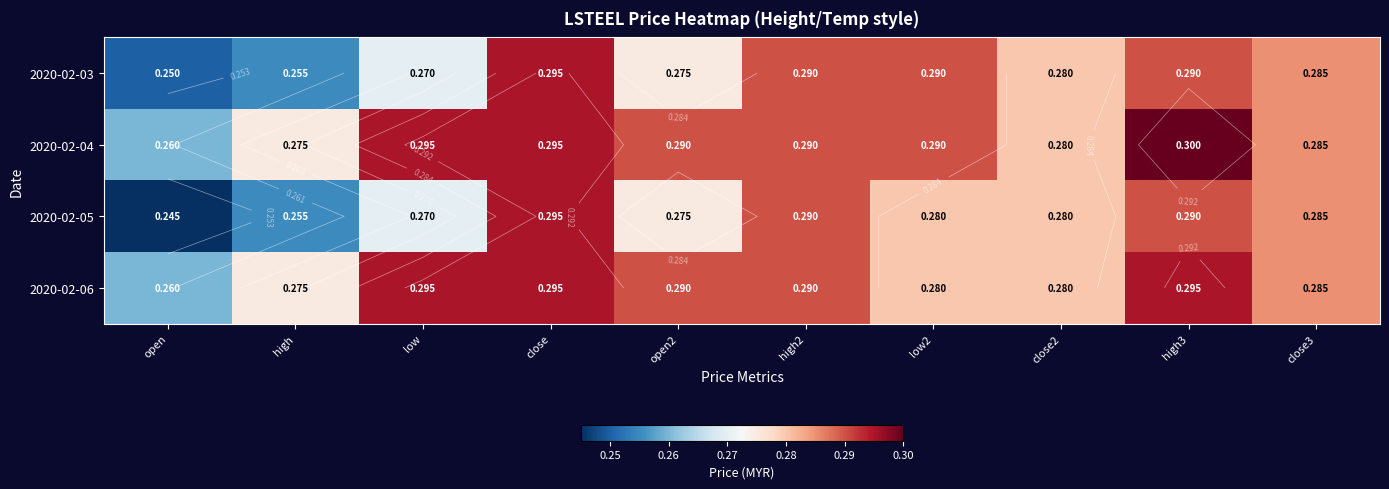

Rank the series by their maximum value, from lowest to highest.

2020-02-03, 2020-02-05, 2020-02-06, 2020-02-04